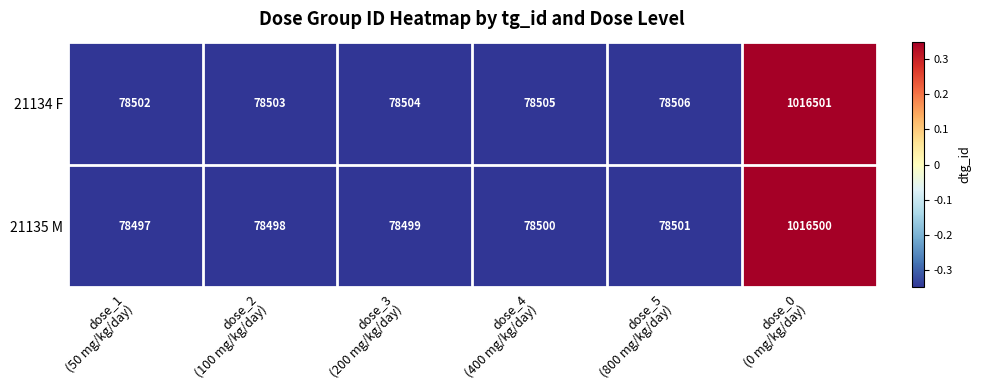

What is the greatest value displayed?

1016501